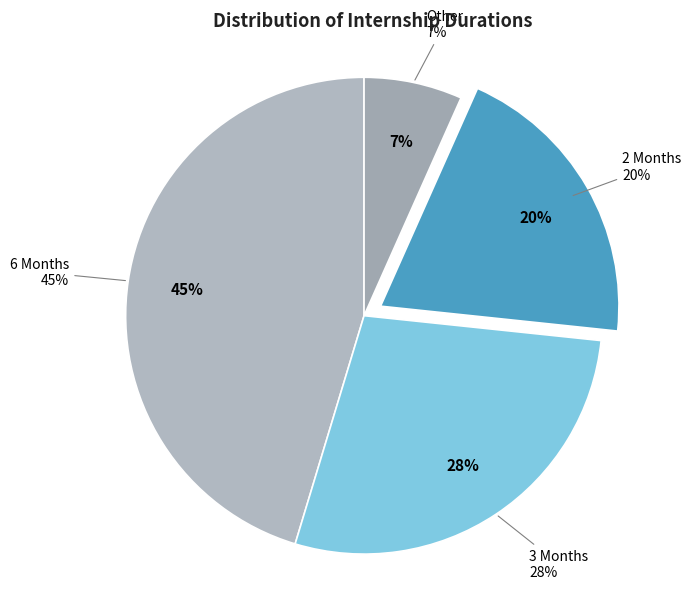

Which slice is the smallest?

Other